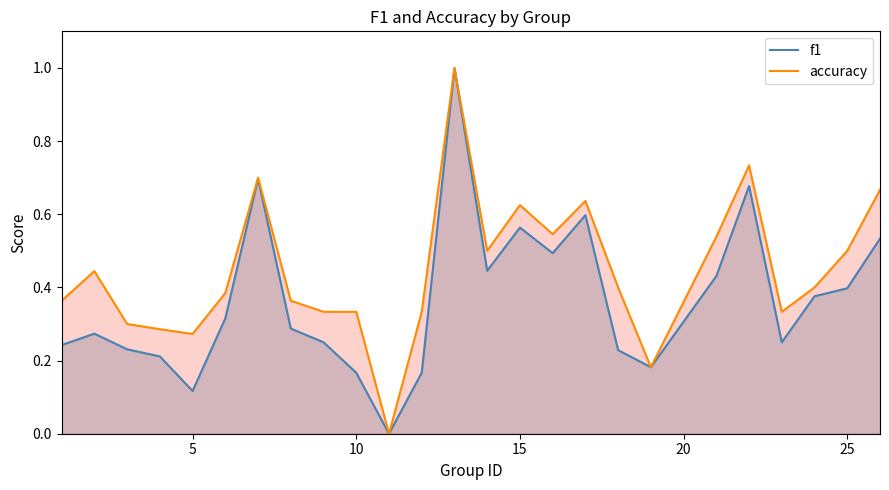

Rank the series by their maximum value, from highest to lowest.

f1, accuracy